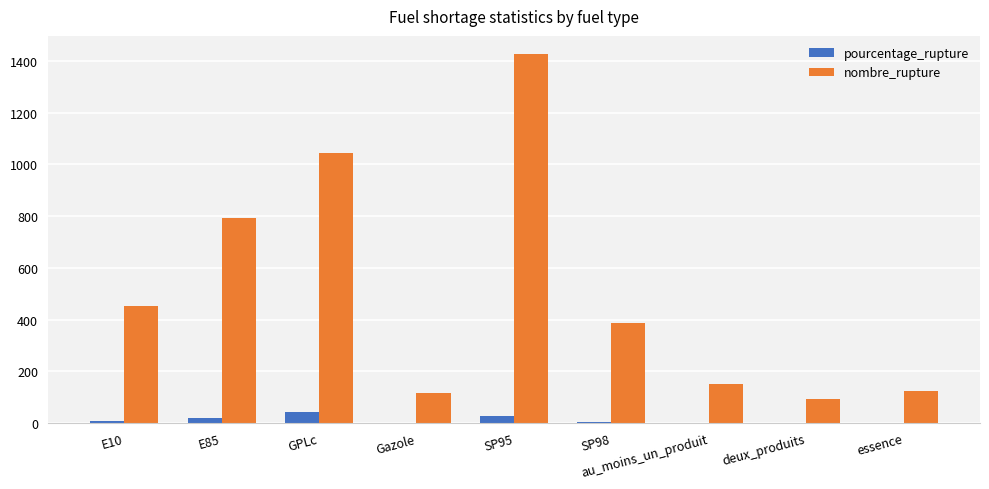

Count the number of categories in the chart.

9